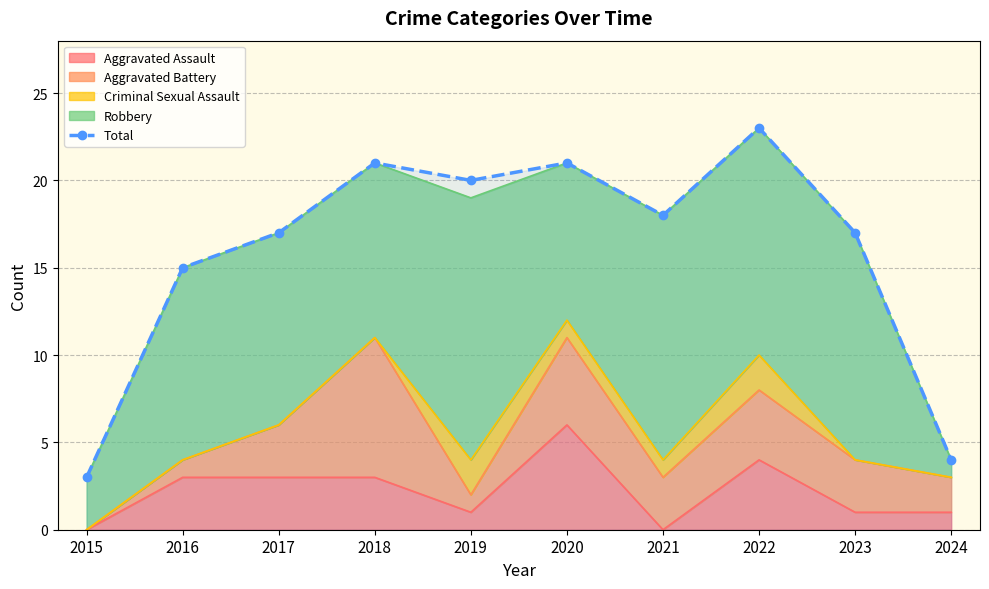

What is the ratio of the value at 2018 to the value at 2021?

1.2